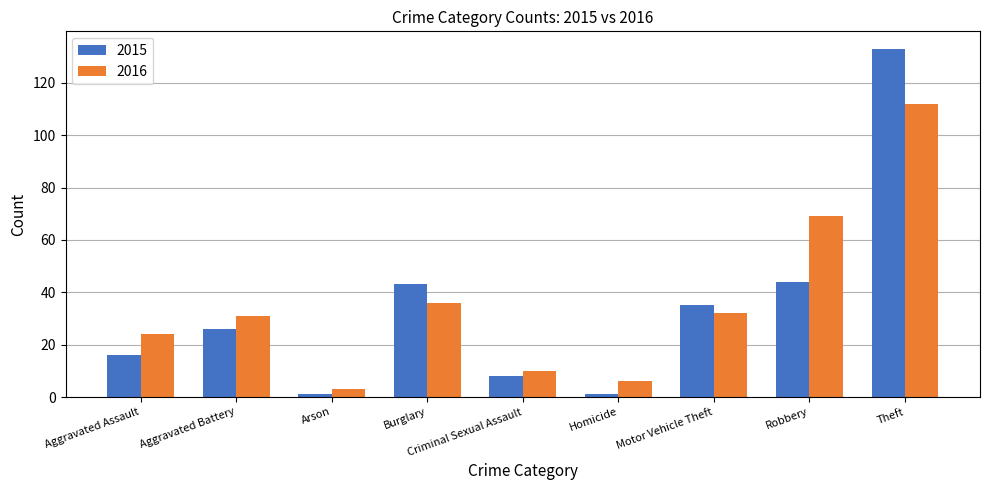

Rank the series by their average value, from lowest to highest.

2015, 2016